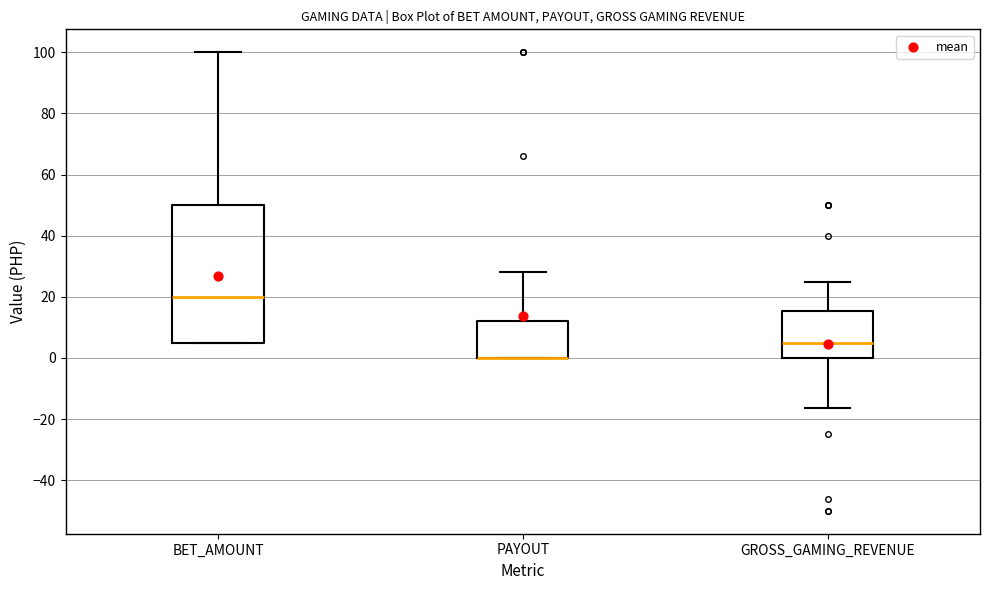

Where does the upper whisker of the box for PAYOUT end on the y-axis? The values are not printed on the chart, so give them approximately, as read against the axis.

28